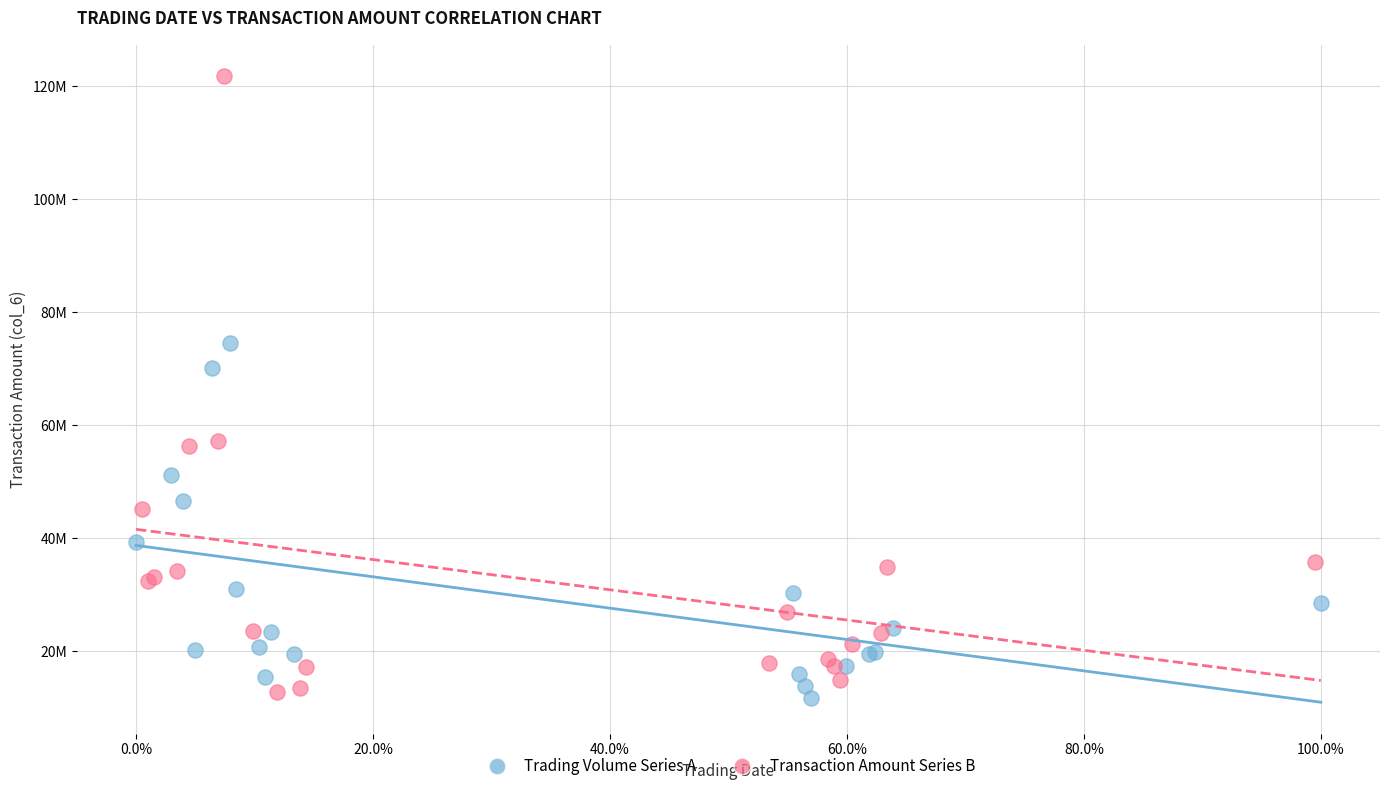

Which series contains the lowest Y value?

Trading Volume Series A